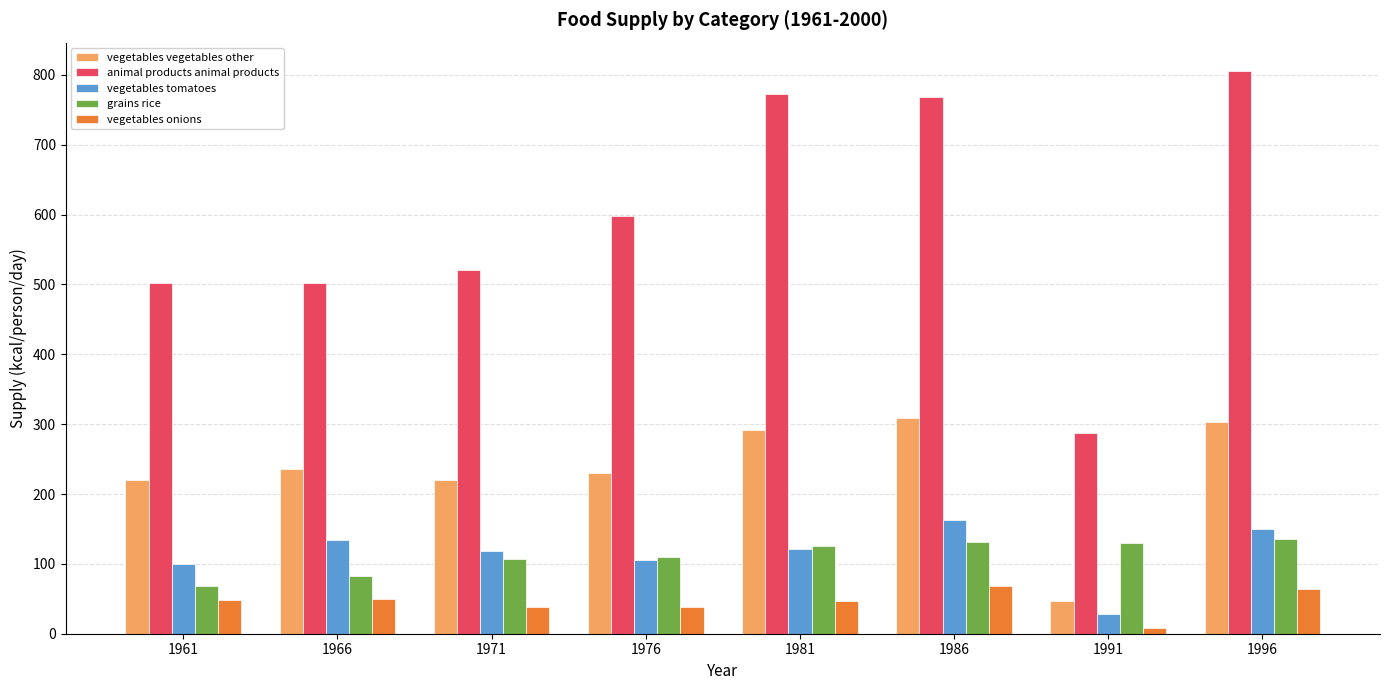

What is the sum of the grains rice values at 1976 and 1981?

235.3